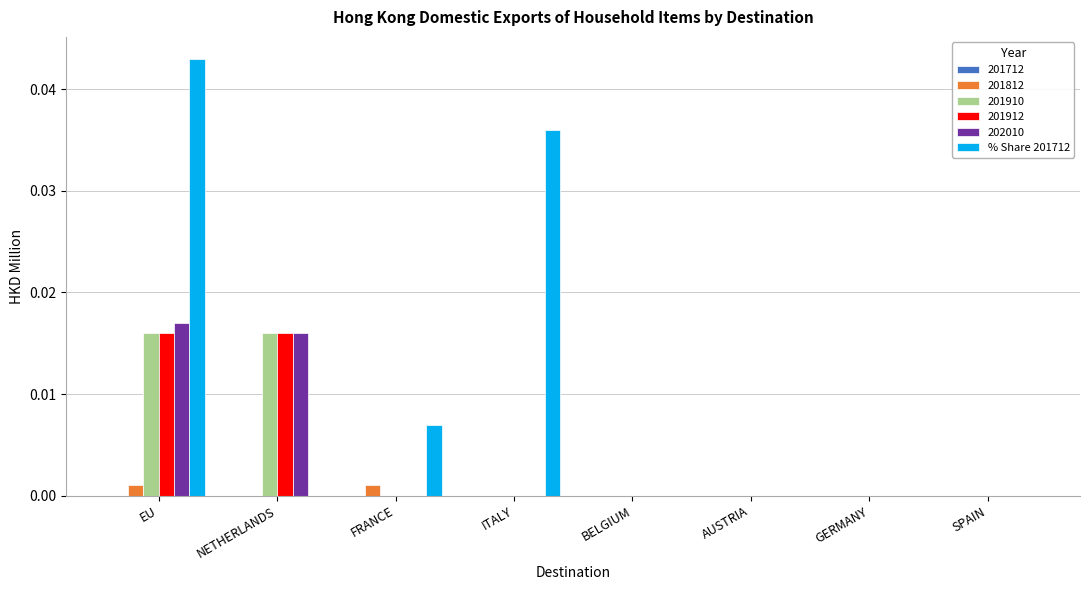

How many data points does each series have?

8